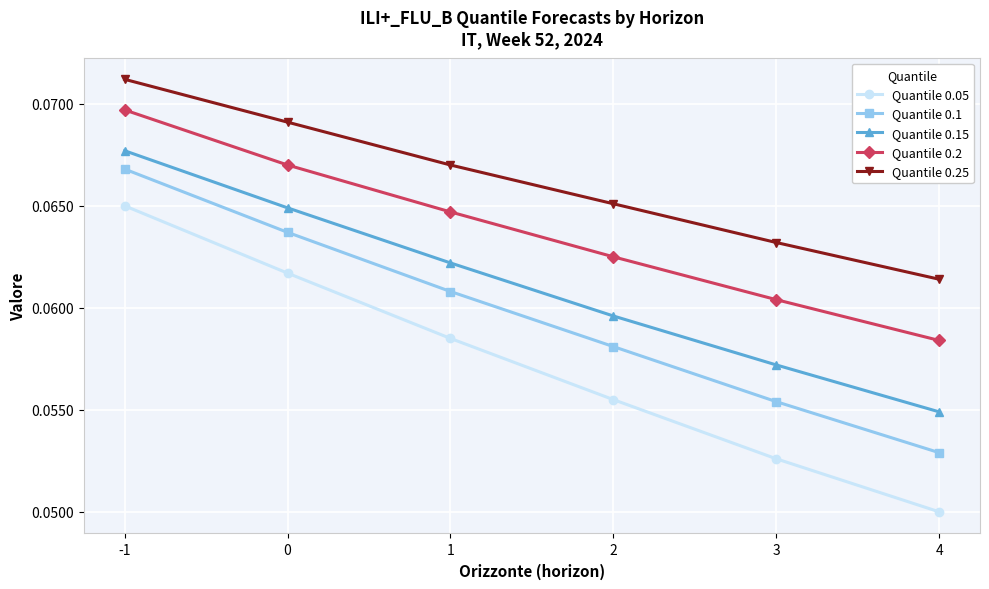

True or false: Quantile 0.25 and Quantile 0.1 cross at least once.

False